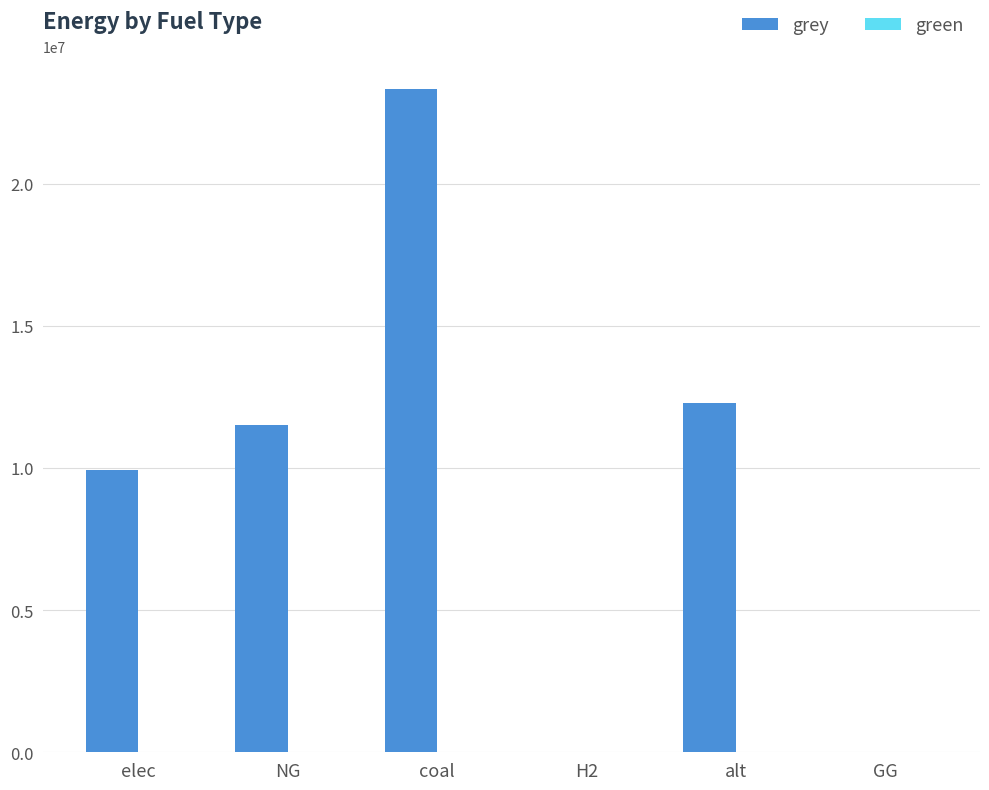

Which label corresponds to the largest value in the chart?

coal